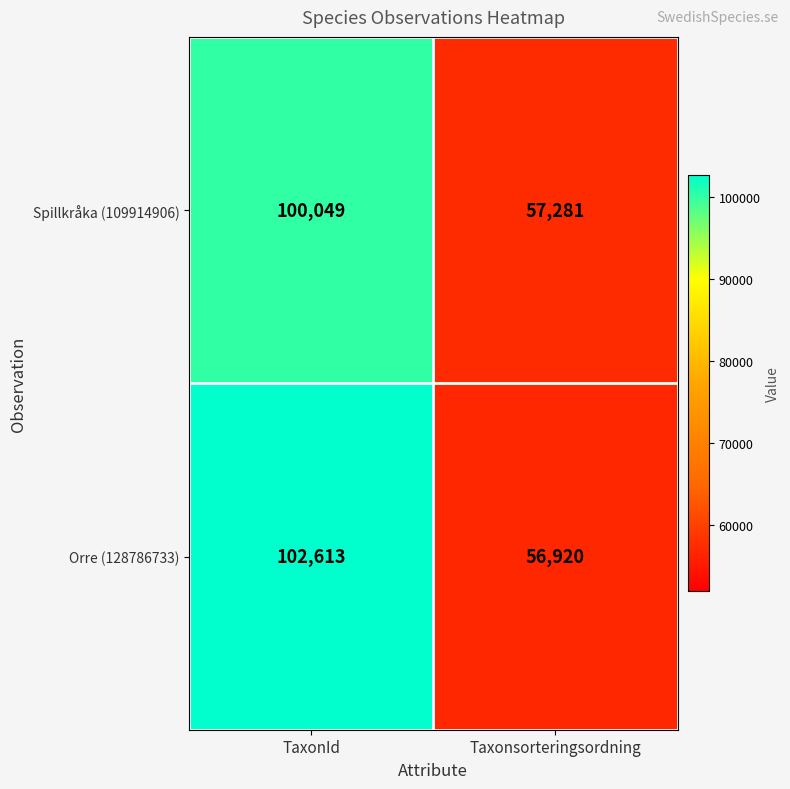

At Taxonsorteringsordning, list the series in order from largest to smallest.

Spillkråka (109914906), Orre (128786733)